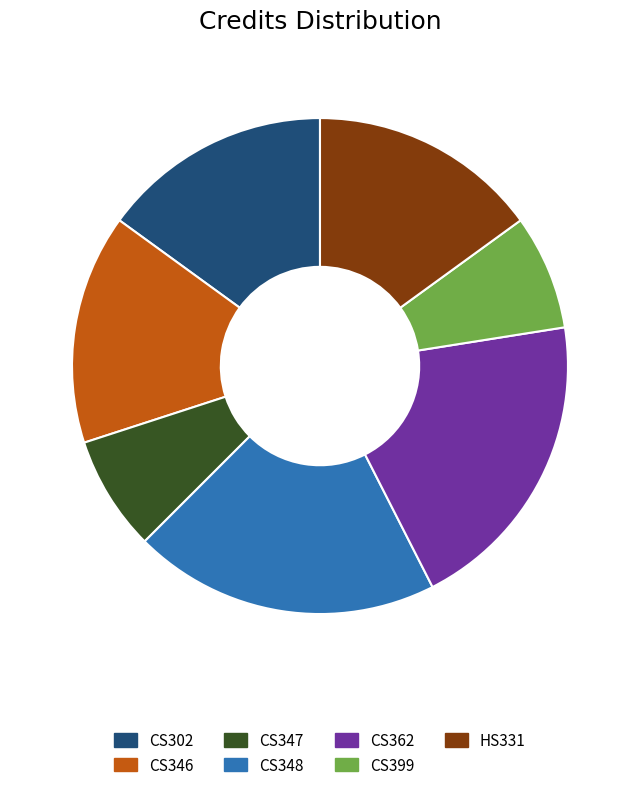

The CS346 slice represents 5% of the pie. True or false?

False